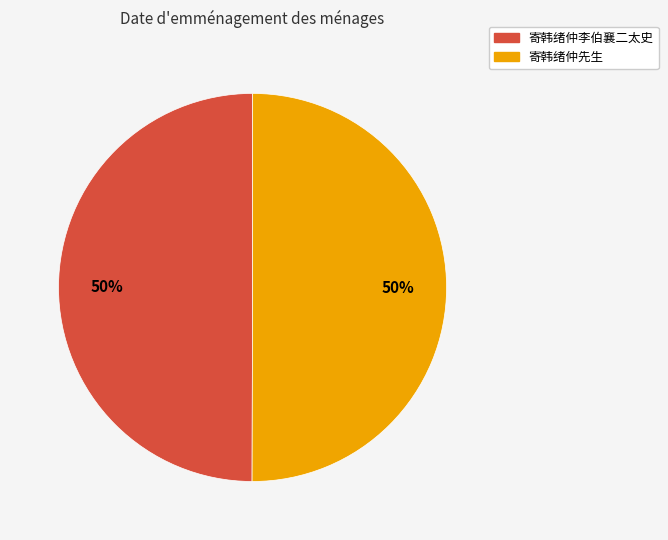

To the nearest percent, what is the combined percentage of 寄韩绪仲先生 and 寄韩绪仲李伯襄二太史?

100%